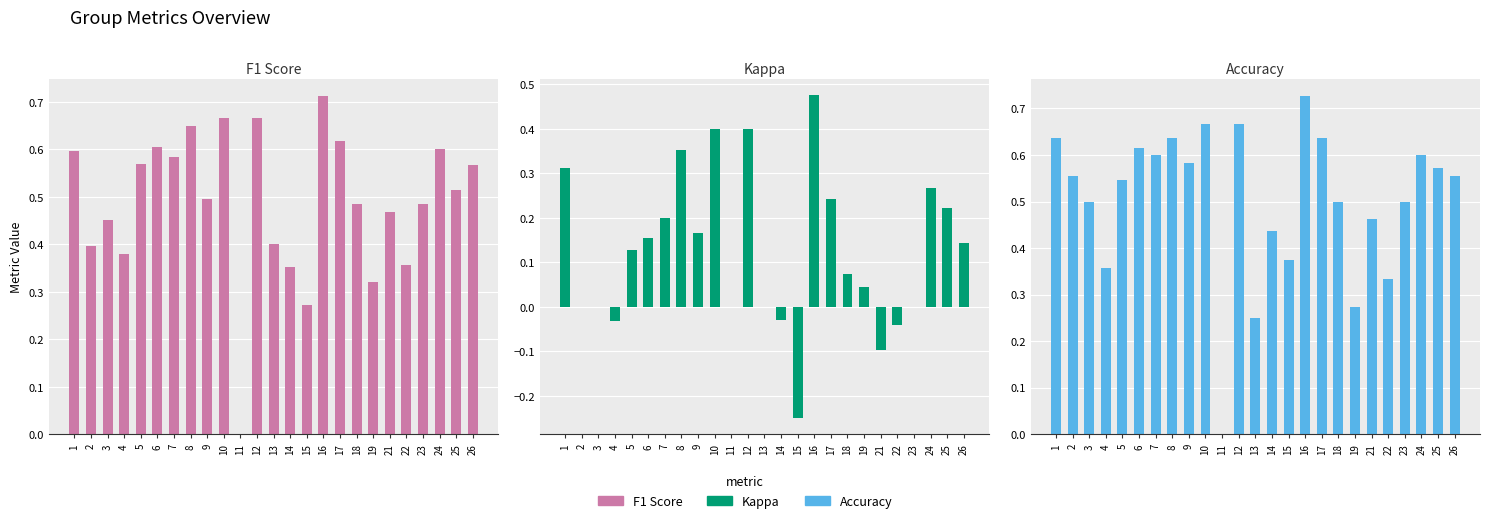

At which label is kappa closest to 0?

2